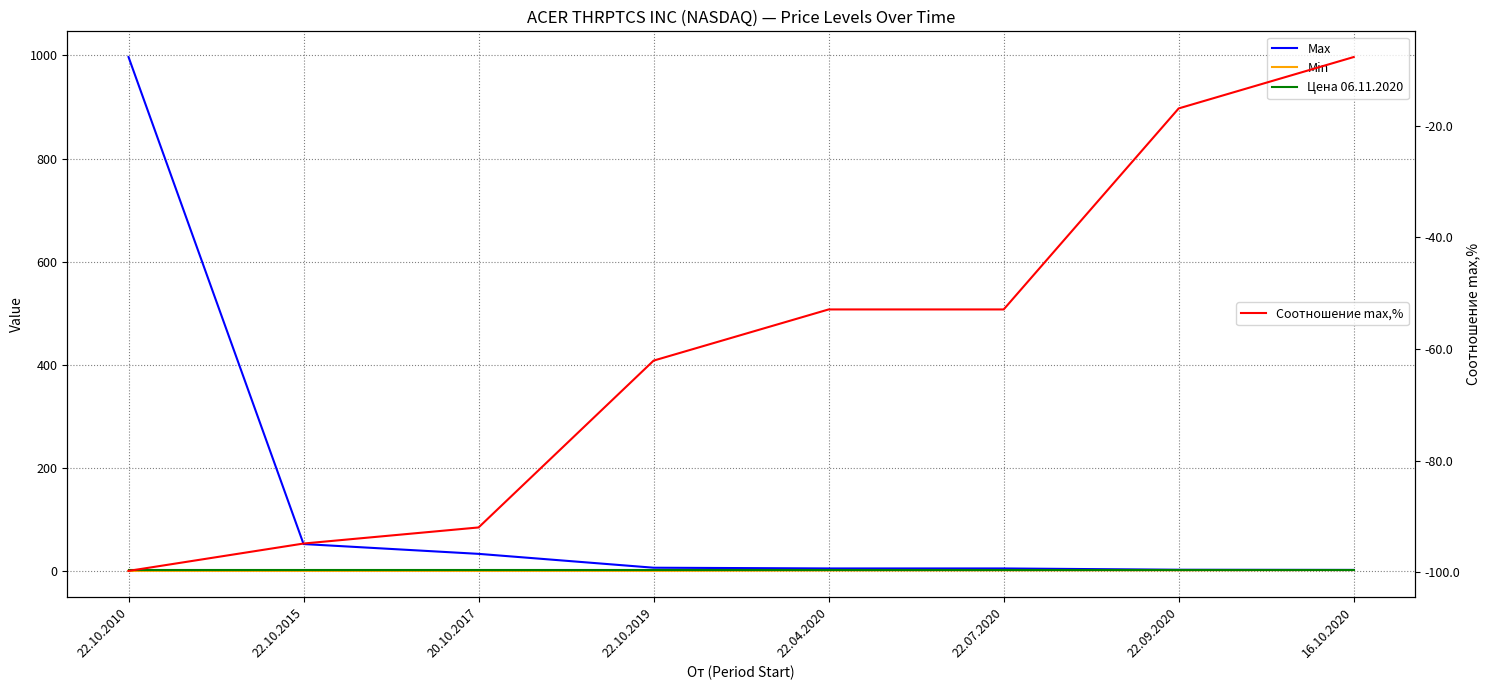

At which label is Соотношение max,% closest to -53?

22.04.2020